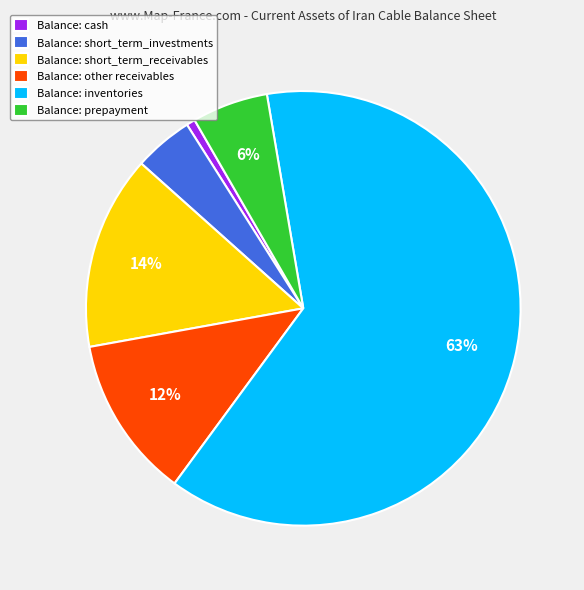

Is it true that Balance: short_term_receivables is 24% of the pie?

False